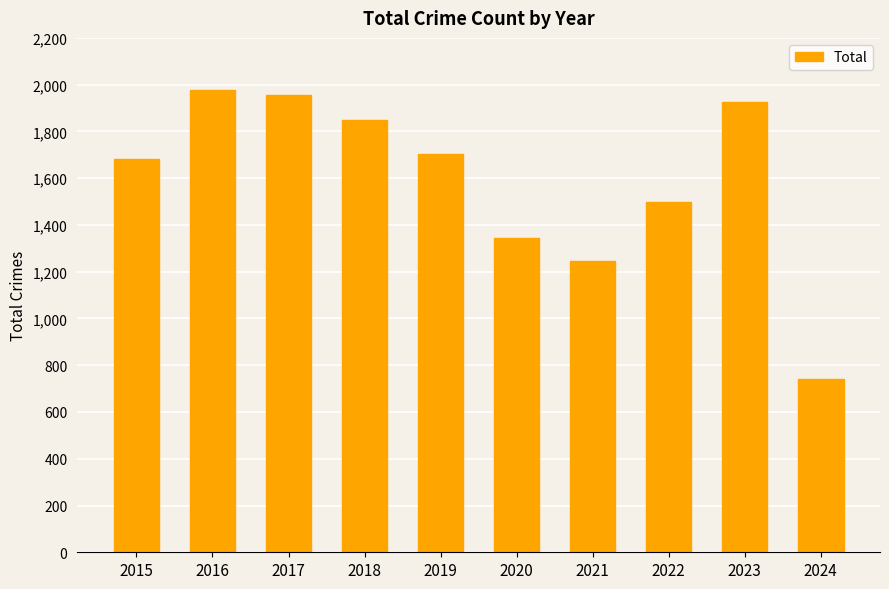

Rank the categories by value from highest to lowest.

2016, 2017, 2023, 2018, 2019, 2015, 2022, 2020, 2021, 2024